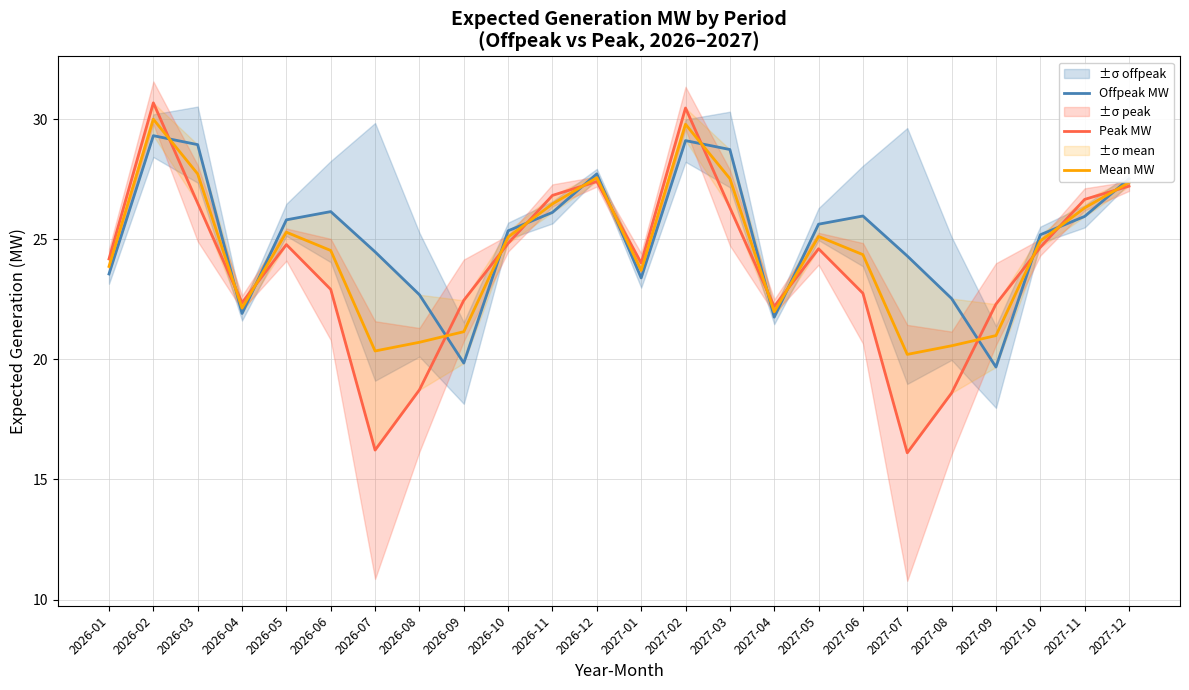

Between which two adjacent categories do Mean MW and Peak MW first intersect?

2026-02 and 2026-03